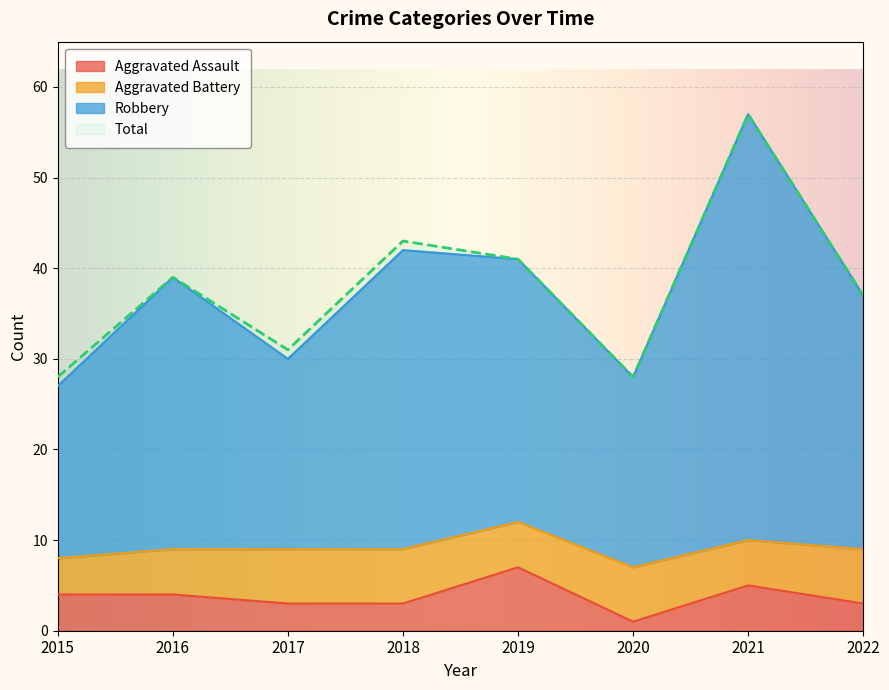

How many lines are shown in the chart?

3